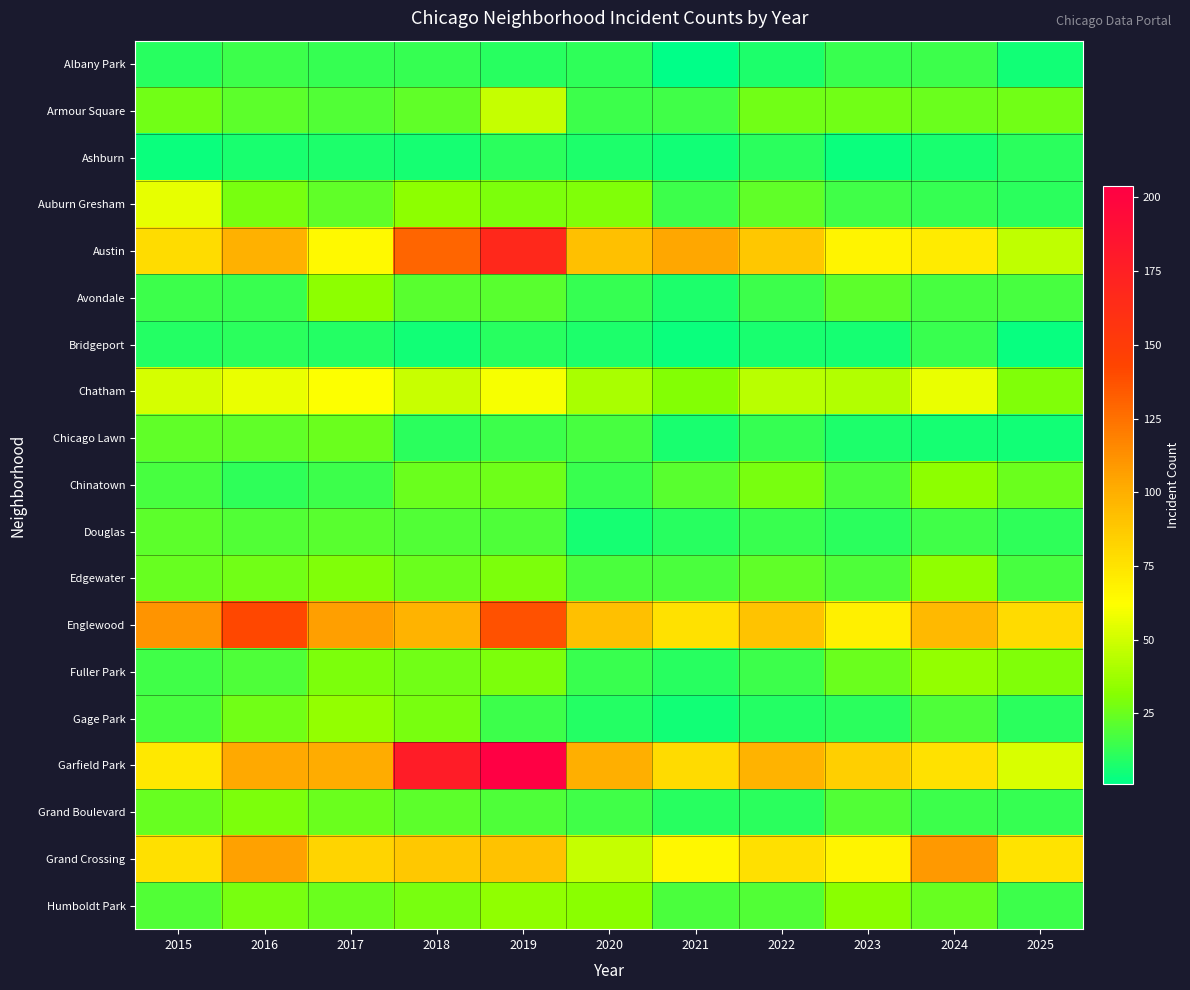

Which has a higher value, 2023 or 2018?

2023